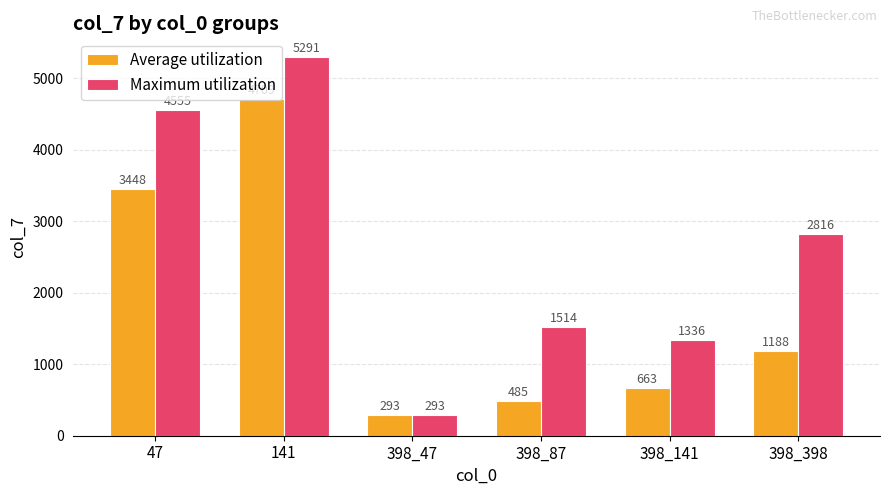

How many series are shown in this chart?

2